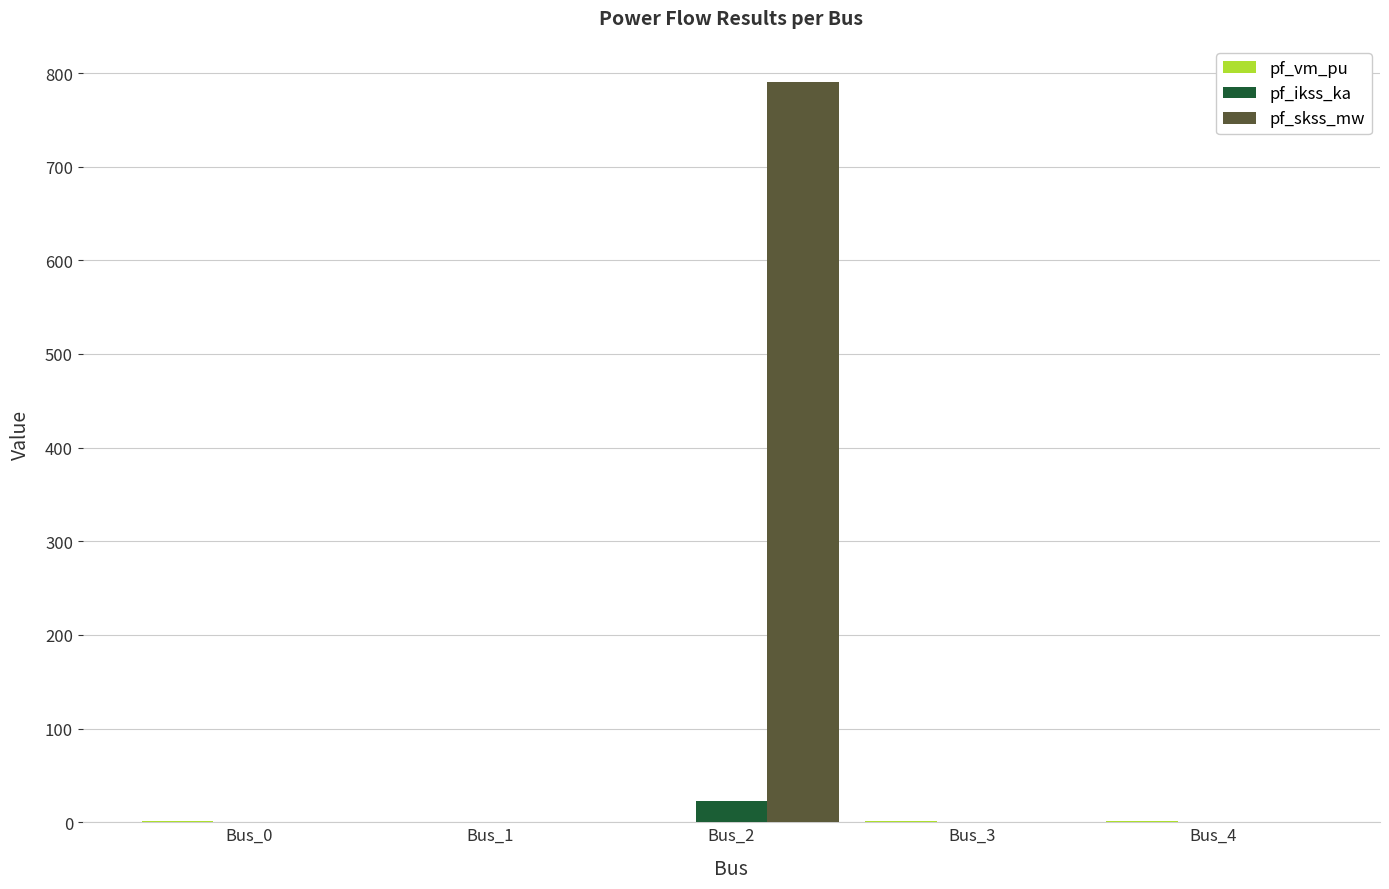

What is the greatest value displayed?

790.6